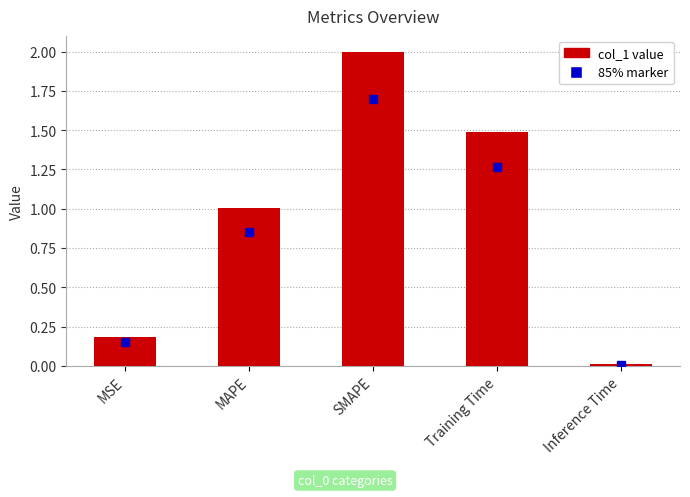

What is the label of the 5th bar from the left?

Inference Time